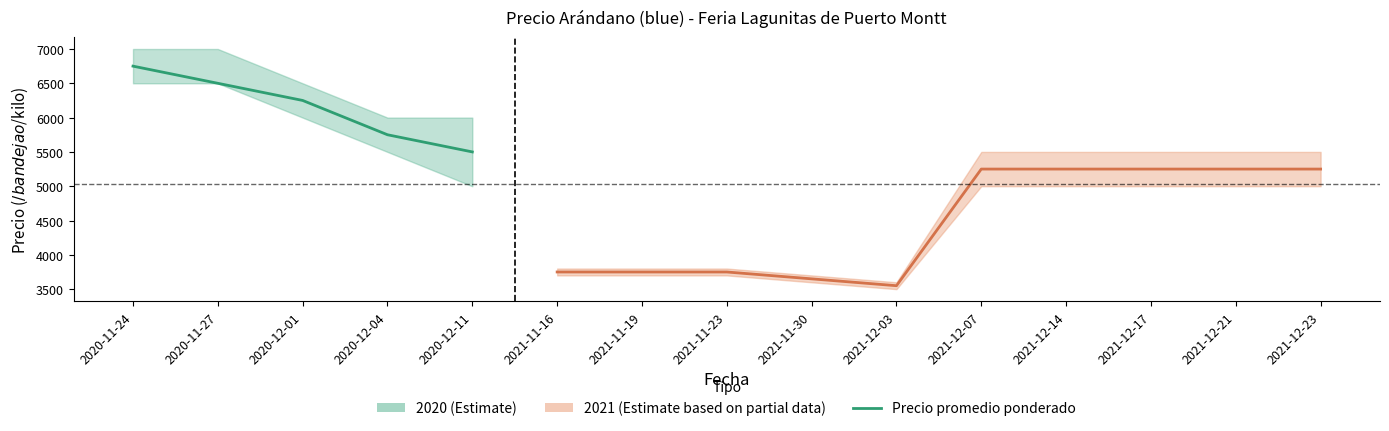

Between 2020-12-01 and 2020-12-11, which is larger?

2020-12-01